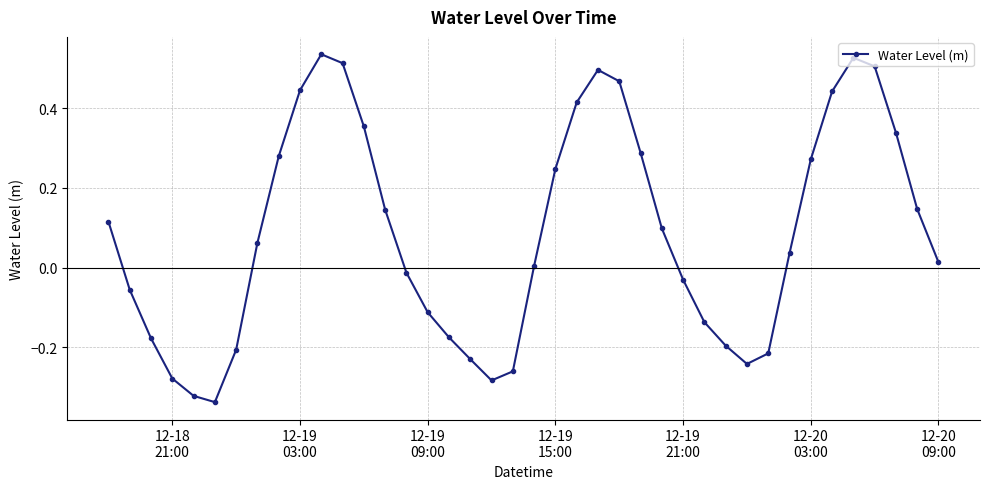

How many points are higher than both their immediate neighbors (excluding endpoints)?

3